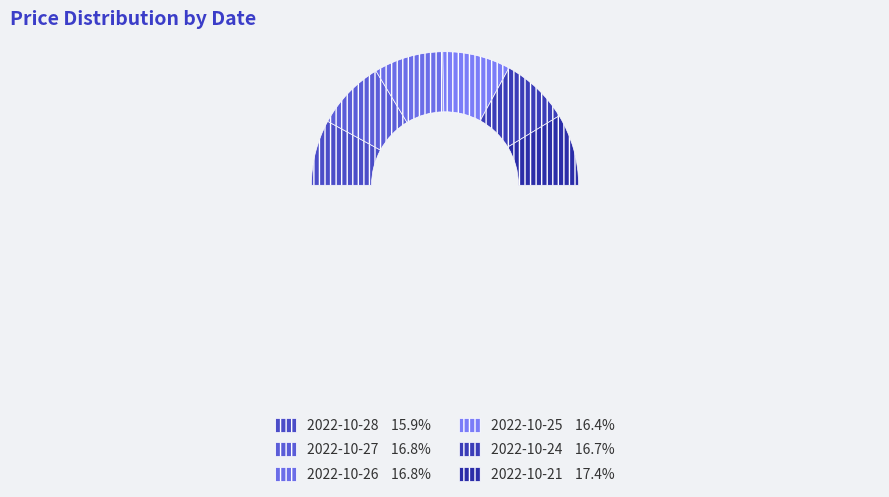

Which has a higher value, 2022-10-24 or 2022-10-27?

2022-10-27